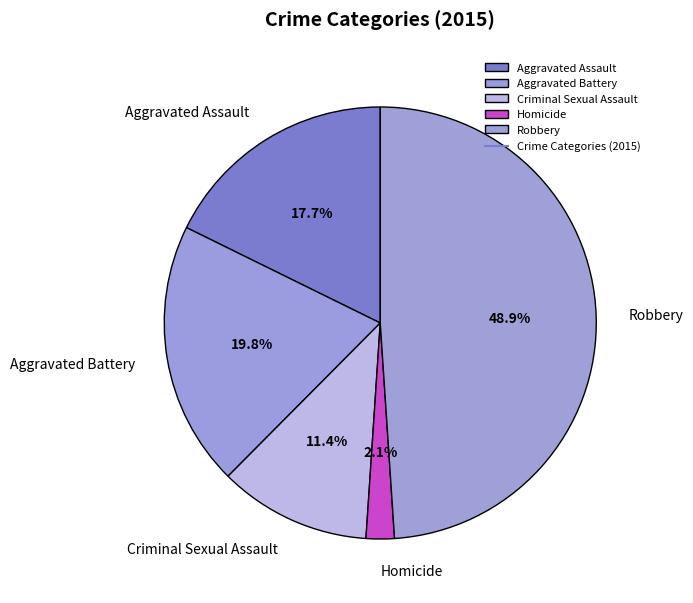

Which has a higher value, Criminal Sexual Assault or Robbery?

Robbery